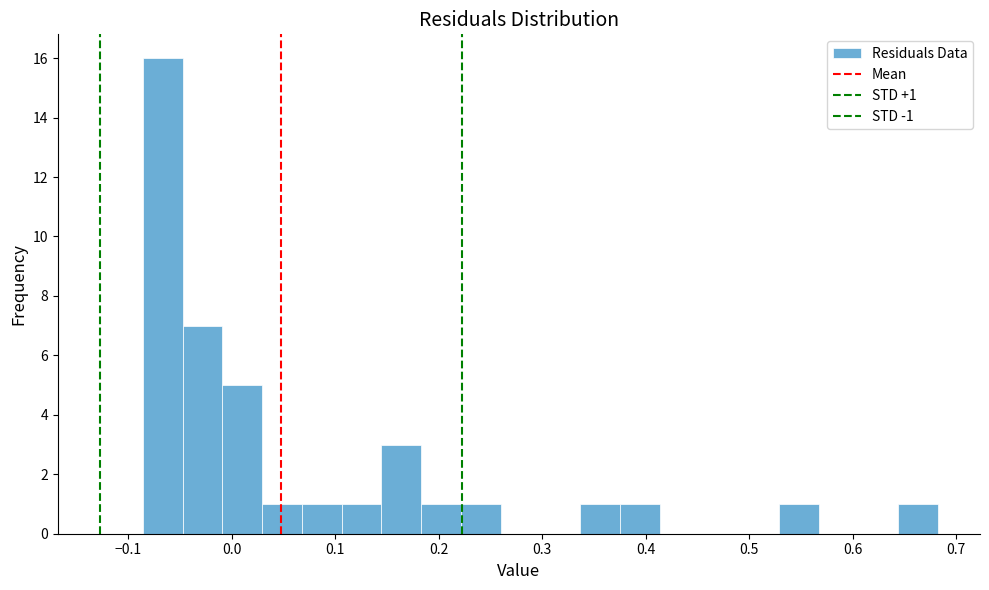

Read against the x-axis, roughly where is the centre of the tallest bar?

-0.07